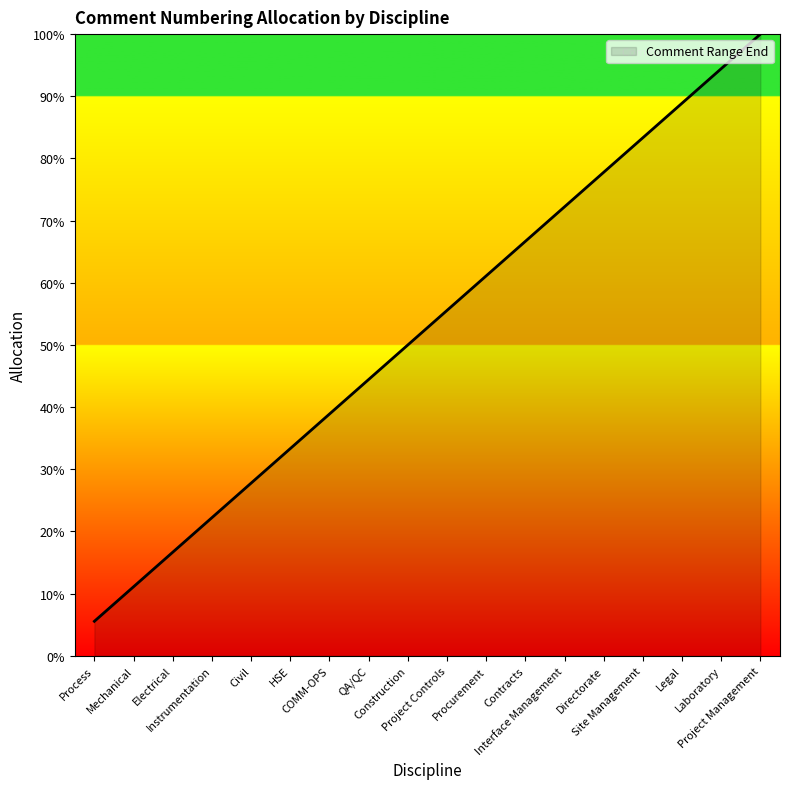

Which has a higher value, Procurement or Process?

Procurement